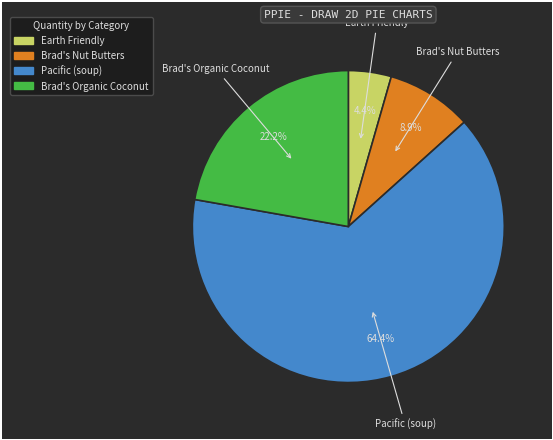

The Earth Friendly slice represents 4% of the pie. True or false?

True